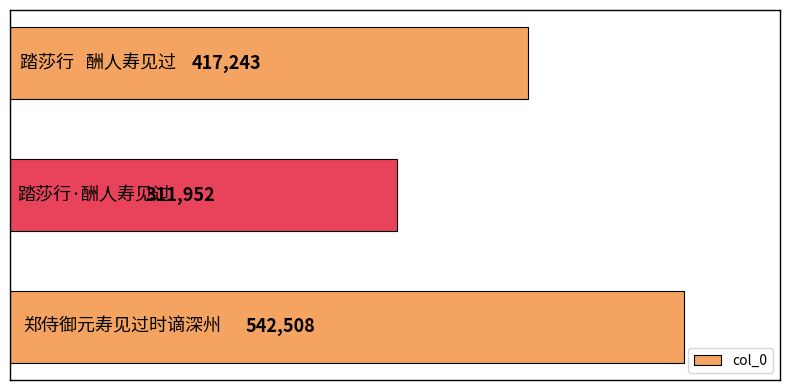

Does the chart contain any negative values?

No